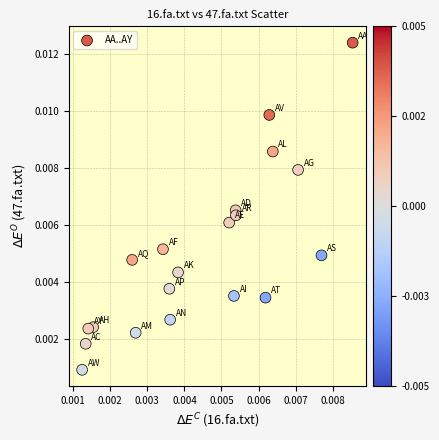

Count the number of points in this scatter plot.

20